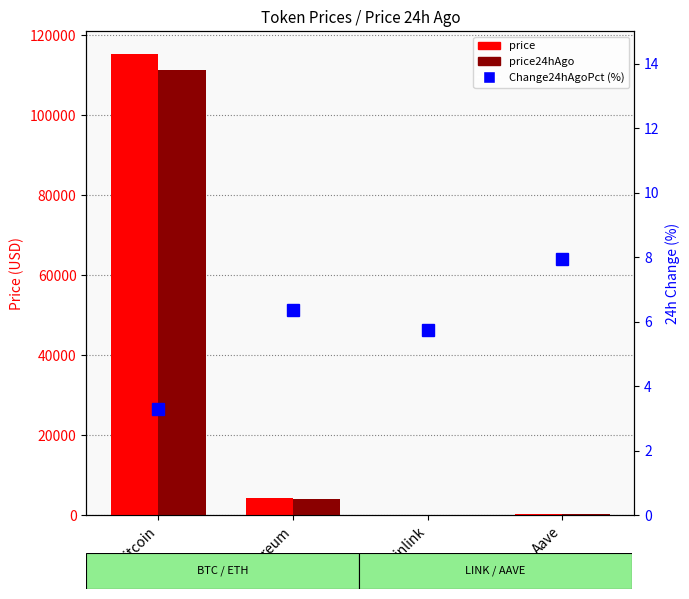

At how many categories does at least one series exceed 67228?

1